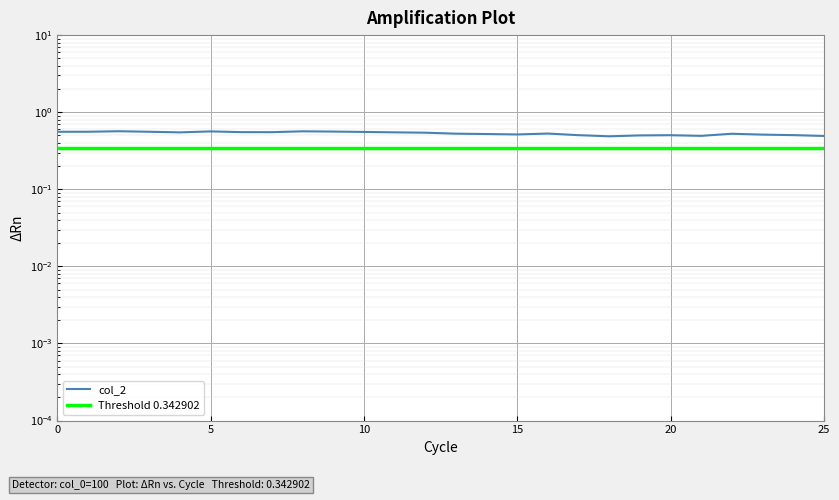

What is the average value?

0.5